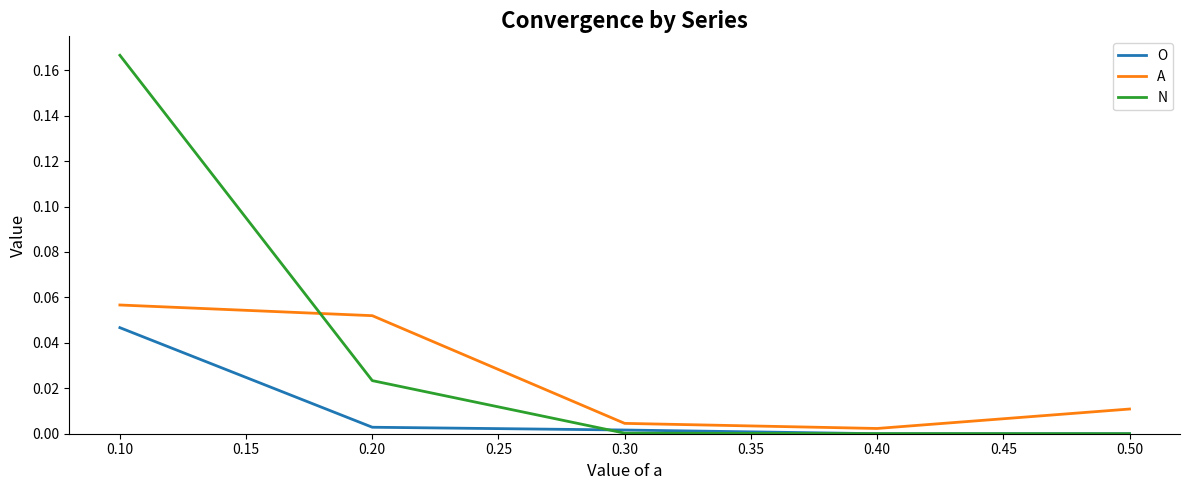

At how many categories does at least one series exceed 0?

5